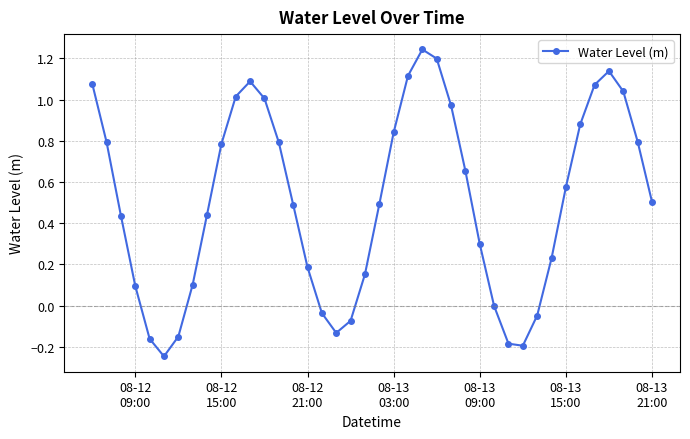

What is the difference between the maximum and second lowest values?

1.4